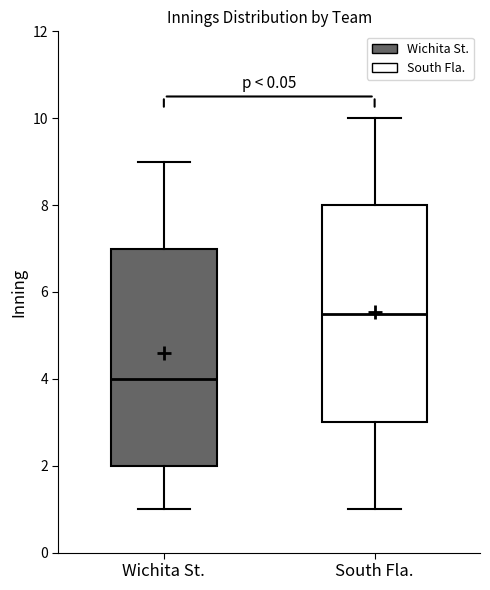

Where does the median line of the box for South Fla. sit on the y-axis? The values are not printed on the chart, so give them approximately, as read against the axis.

5.6